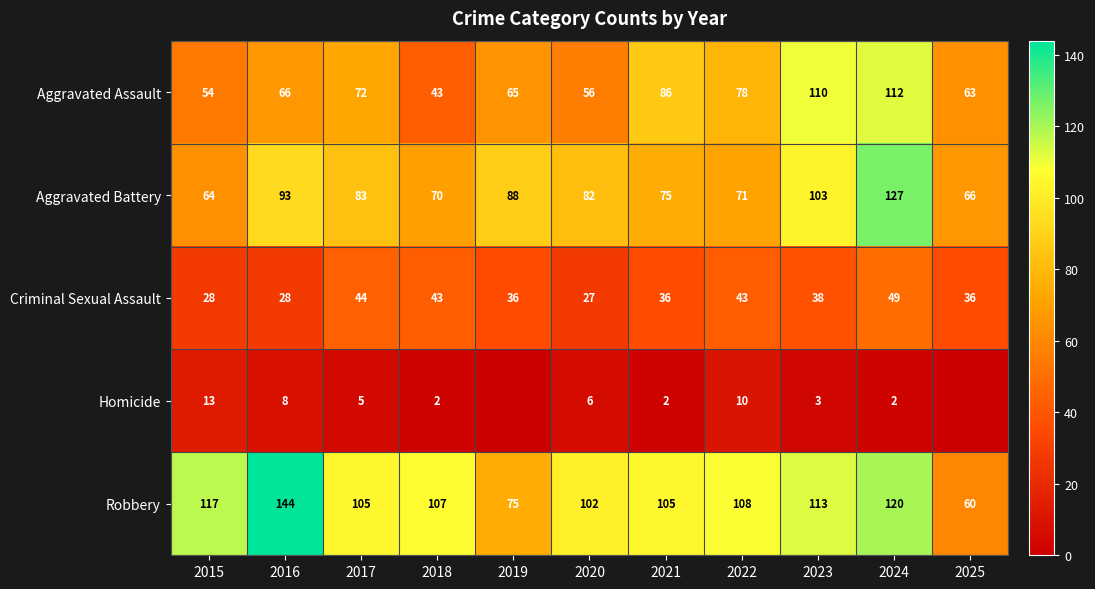

What value does the Aggravated Assault series have at 2023, to the nearest 5?

110